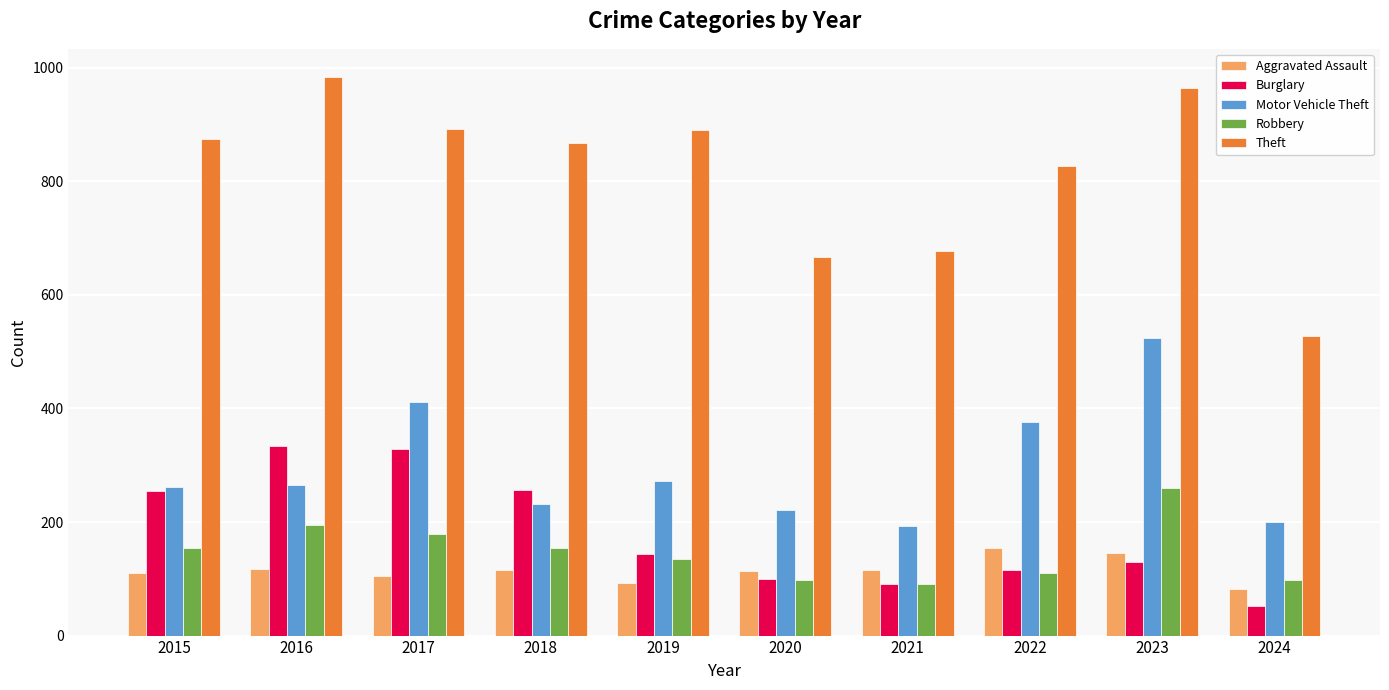

Are the bars grouped side by side (vs. stacked)?

Yes